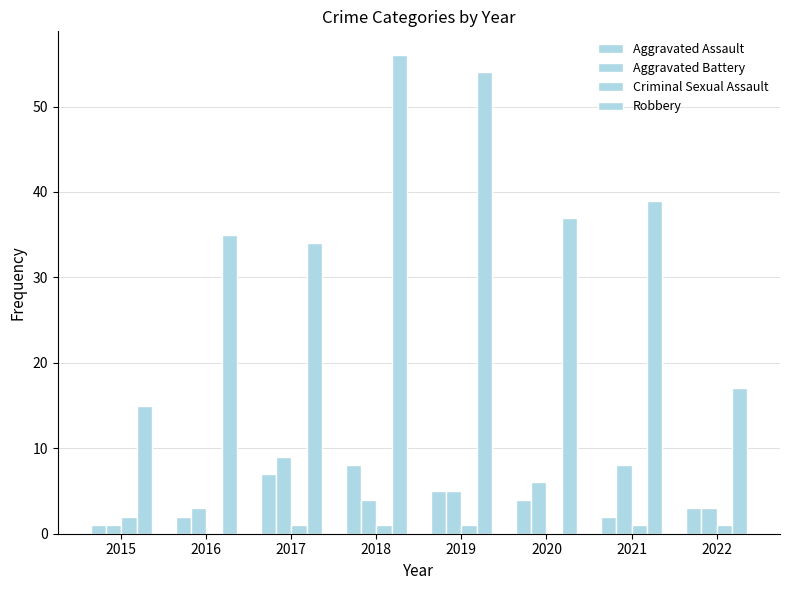

Does the chart contain stacked bars?

No